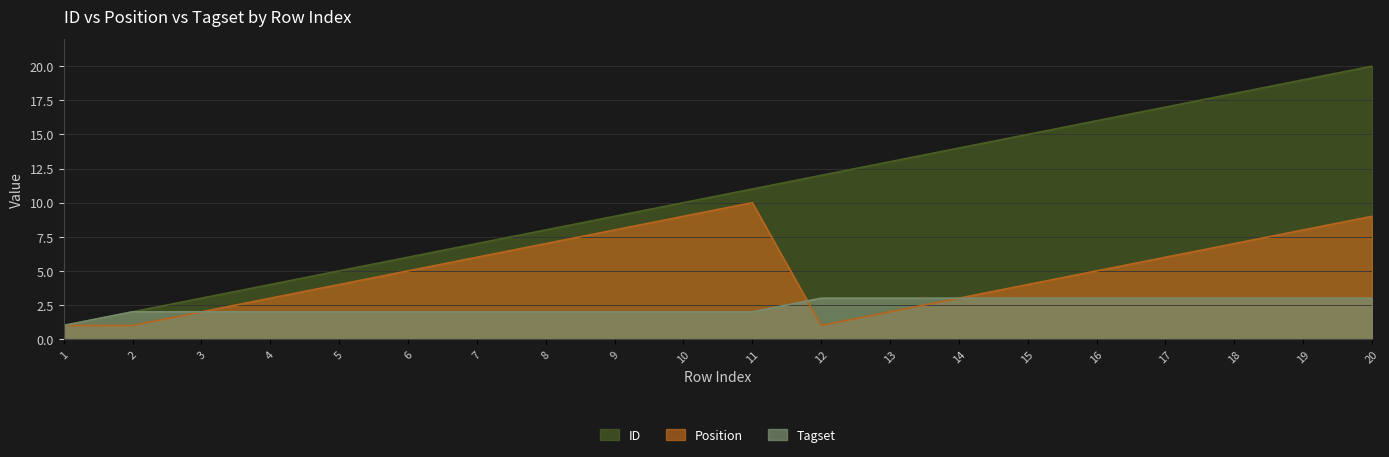

True or false: ID and Tagset cross at least once.

False